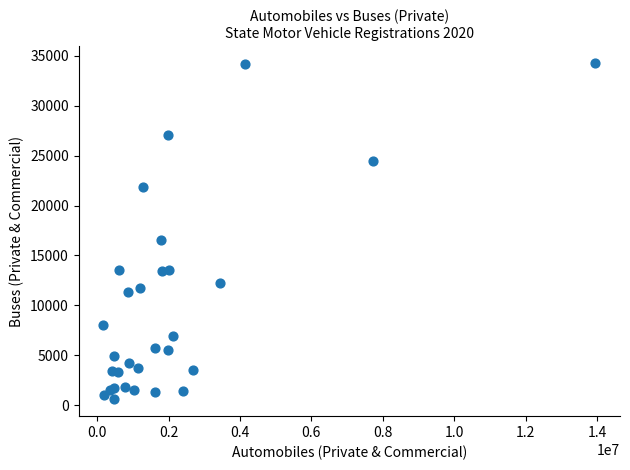

What Y value in the scatter plot is closest to 17439?

16520